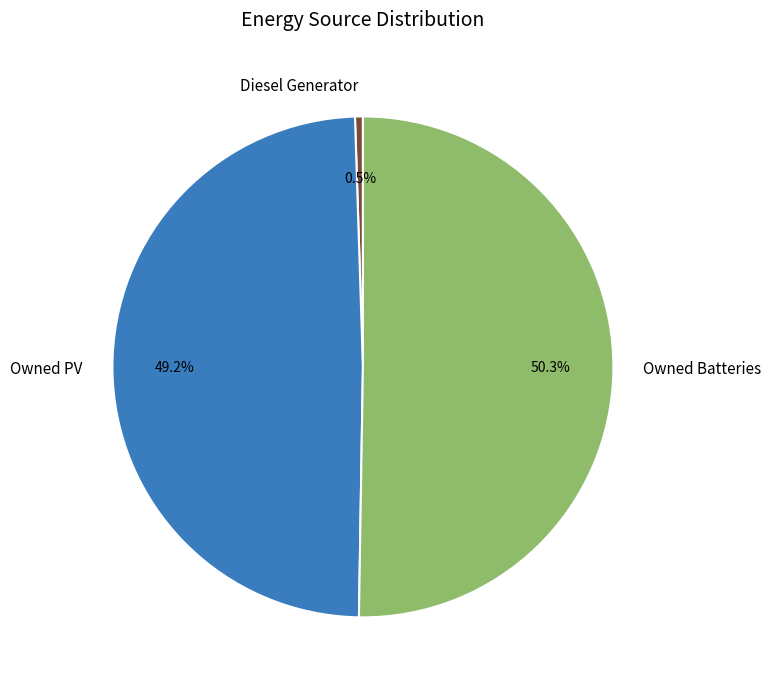

To the nearest percent, what is the difference between the Owned PV and Owned Batteries slice percentages?

1%